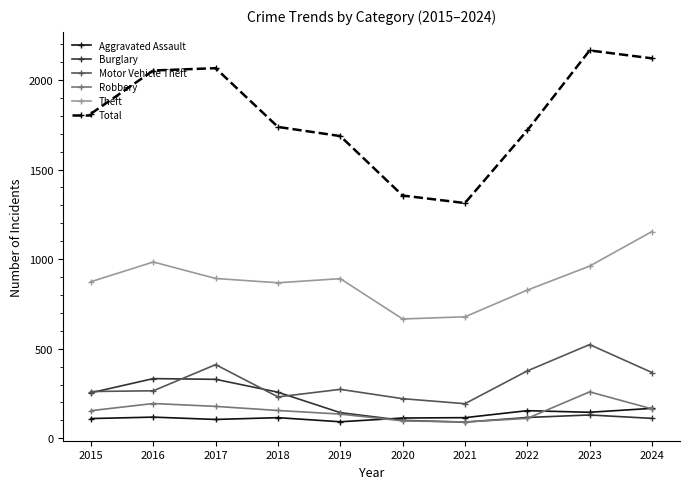

Which series has the largest total across all categories?

Total